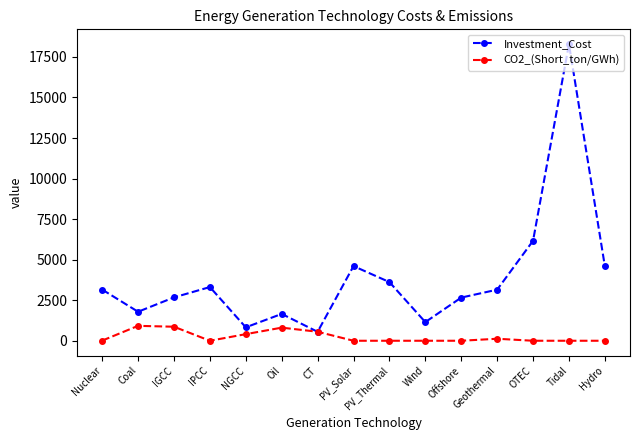

The value of Investment_Cost at Geothermal is 4741.5. True or false?

False